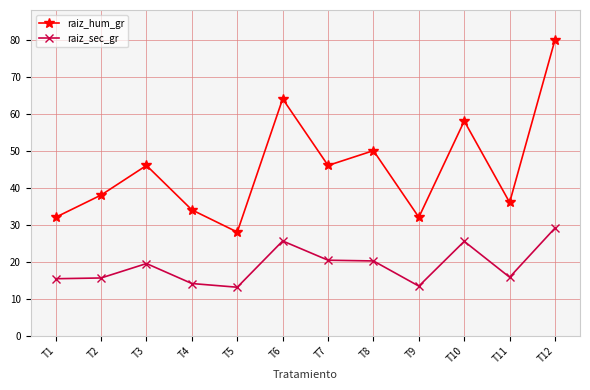

True or false: raiz_sec_gr and raiz_hum_gr cross at least once.

False